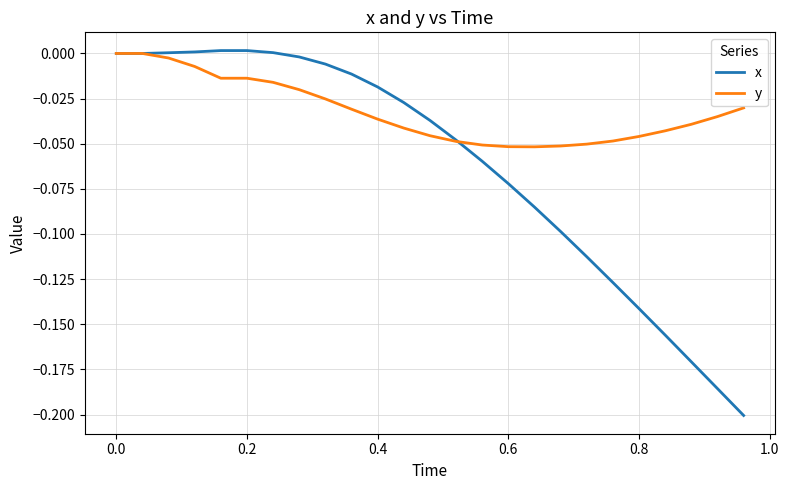

Which series has the largest total across all categories?

y